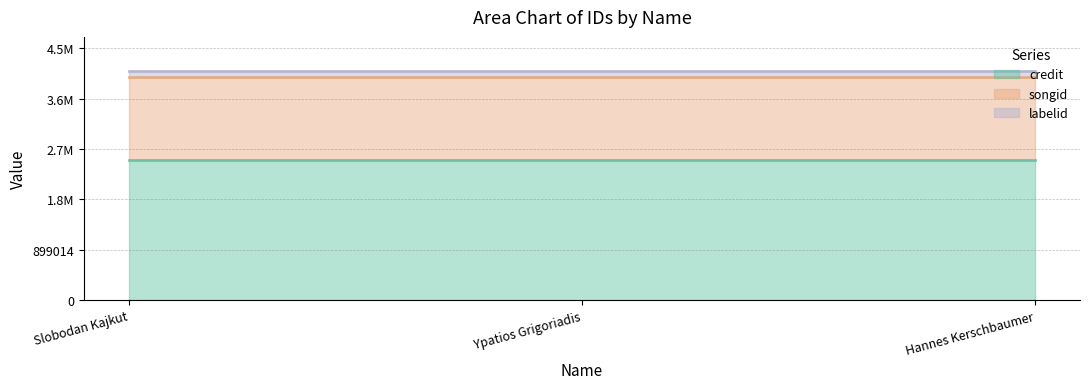

What position from the left is Ypatios Grigoriadis?

2